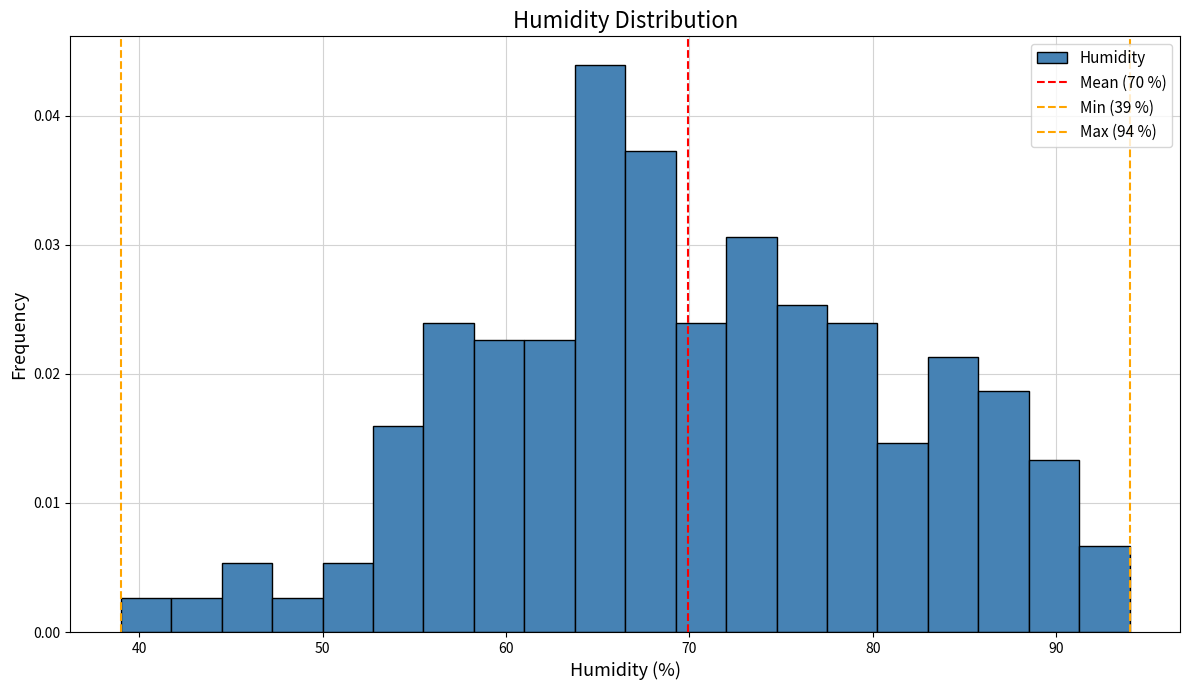

Read against the x-axis, roughly where is the centre of the tallest bar?

65